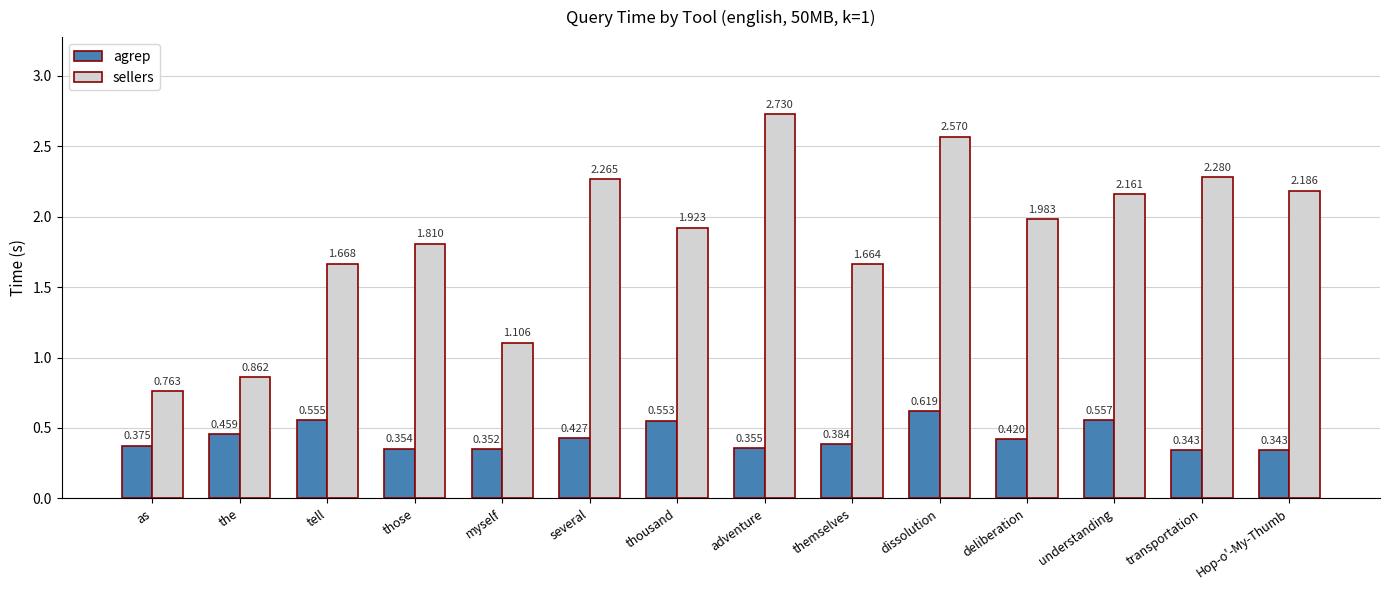

Where is sellers nearest to the value 1?

myself